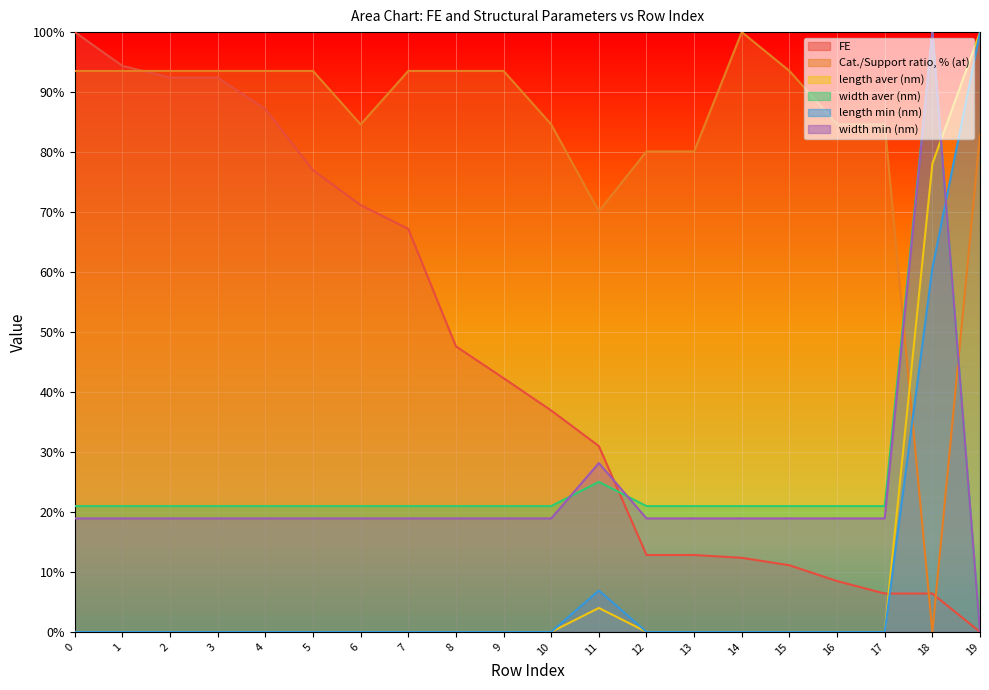

What is the total value across all series at 4?

220.6